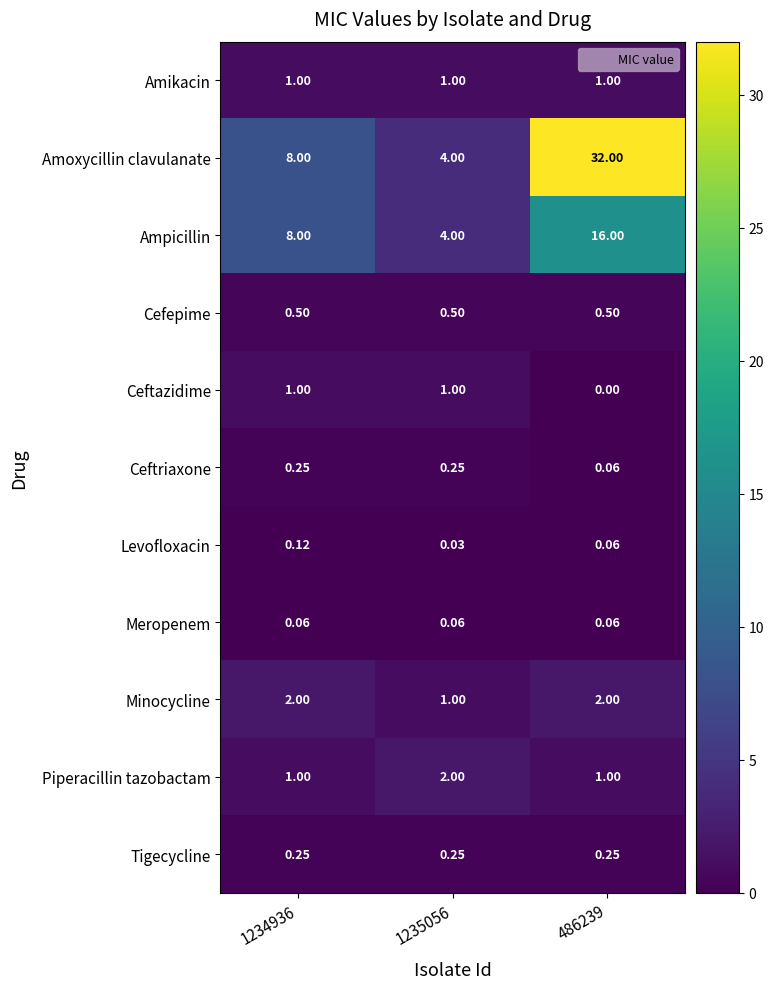

Is the value of Levofloxacin at 486239 greater than the value of Ceftazidime at 1235056?

No